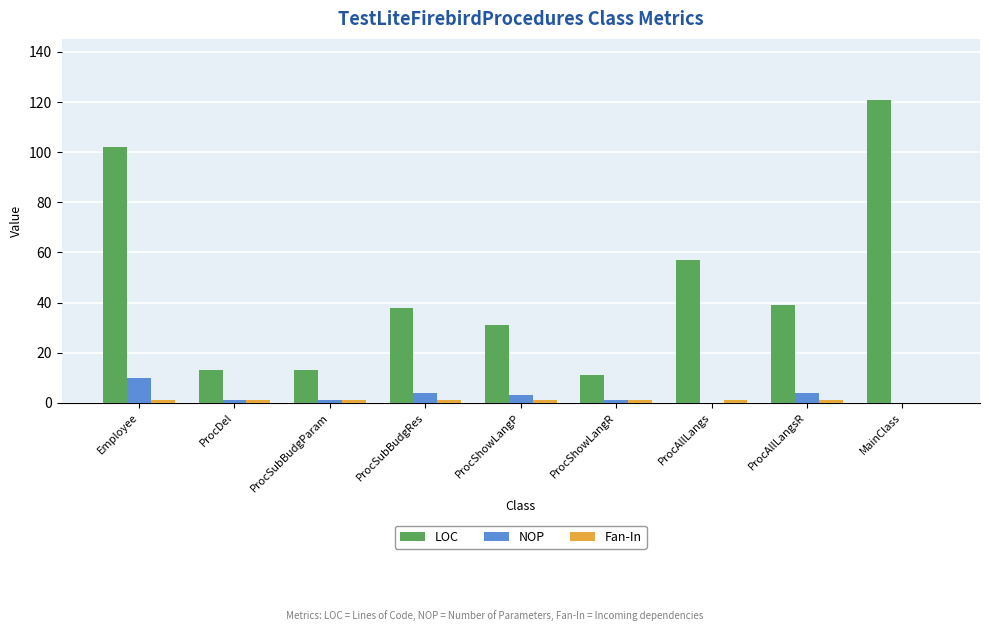

Where does the LOC series first go above 38?

Employee